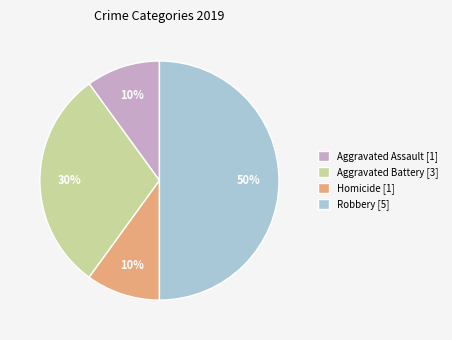

To the nearest percent, what portion does Robbery [5] represent?

50%